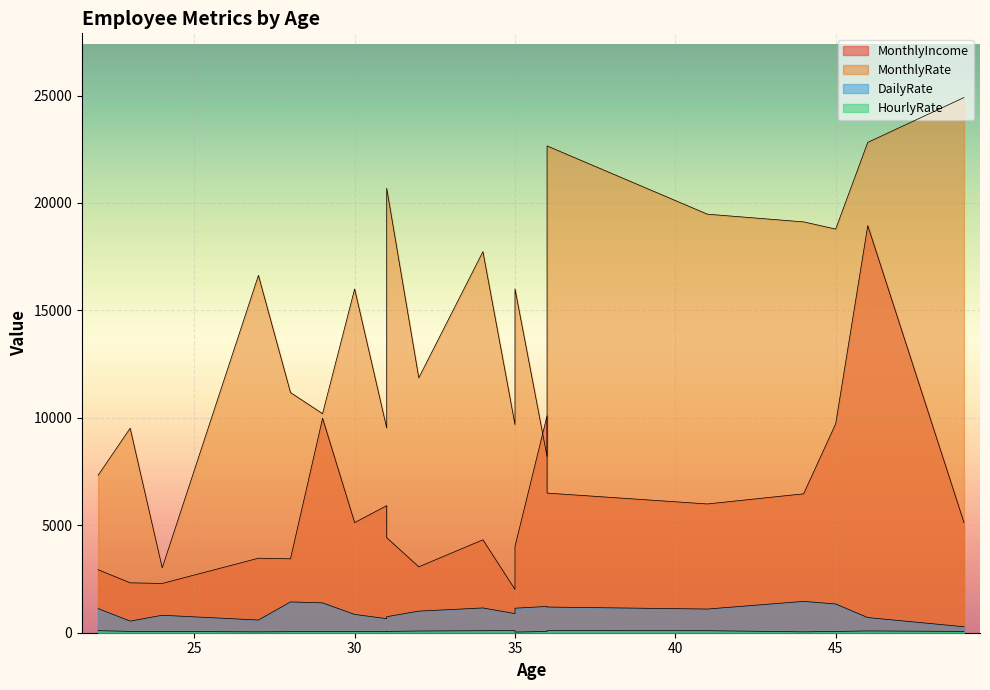

True or false: MonthlyRate has a value of 9528 at 31.

True